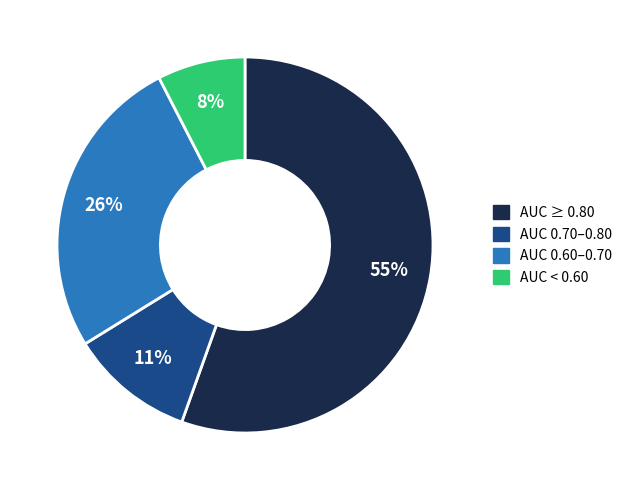

To the nearest percent, what is the average slice percentage?

25%